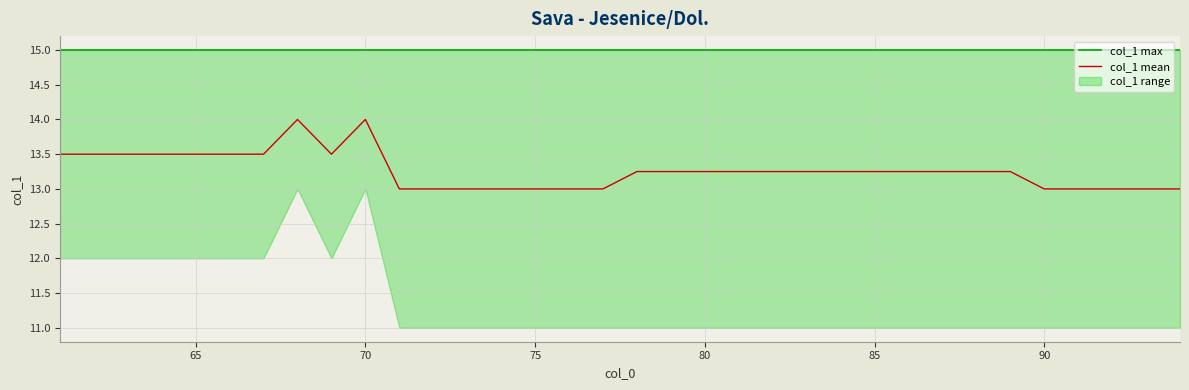

True or false: col_1 mean has more than 0 points higher than both neighbors.

True